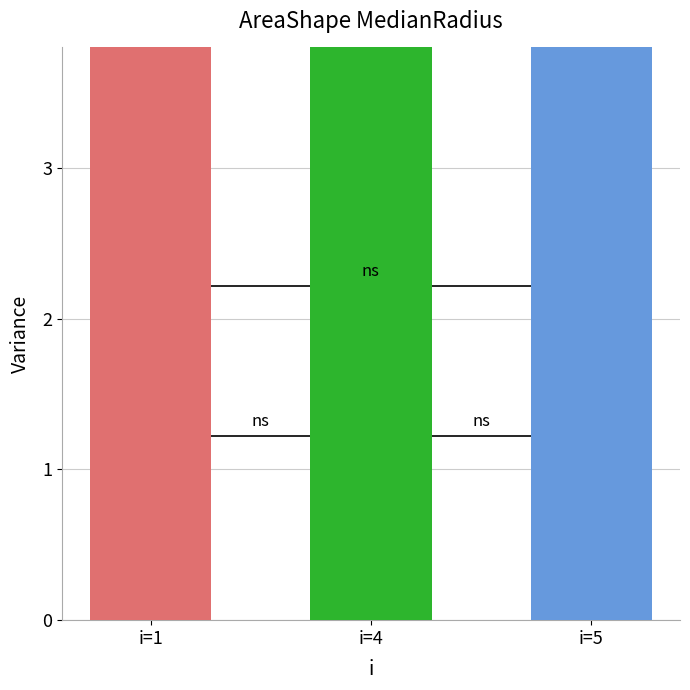

Reading left to right, what are all the values shown in this chart?

i=1=7	i=4=5	i=5=6